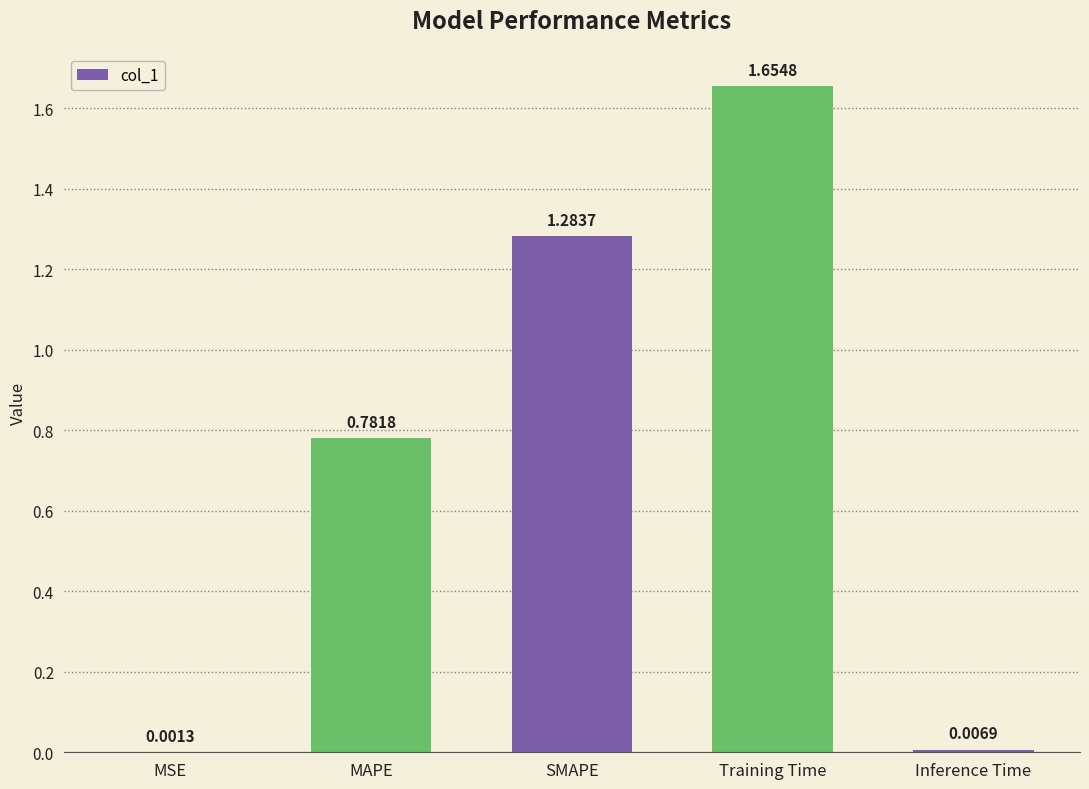

Which category has the highest value across all series?

Training Time